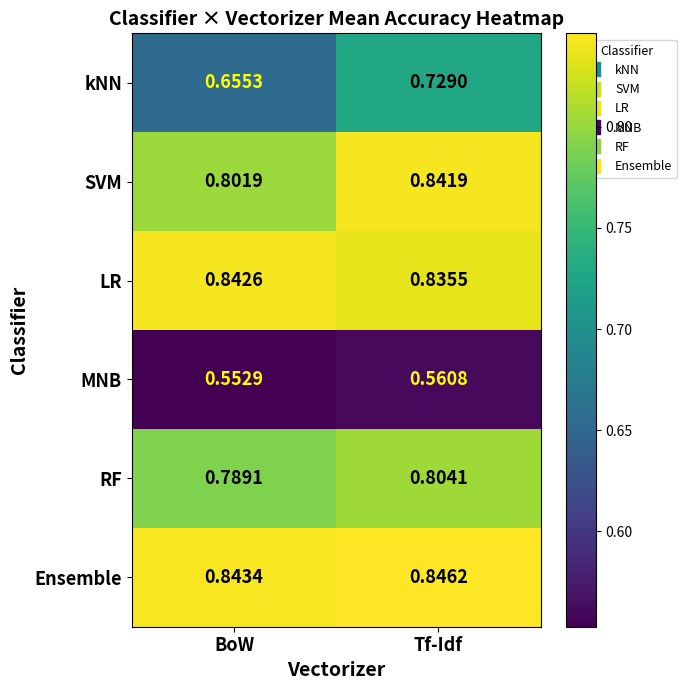

At BoW, list the series in order from largest to smallest.

Ensemble, LR, SVM, RF, kNN, MNB